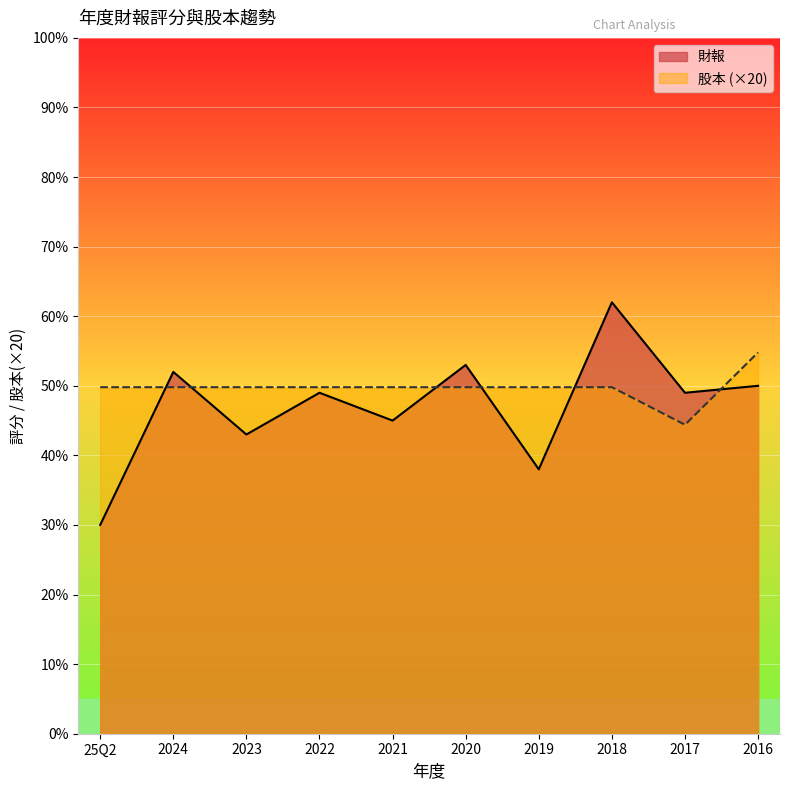

Is it true that 股本 equals 33.0 at 2019?

False